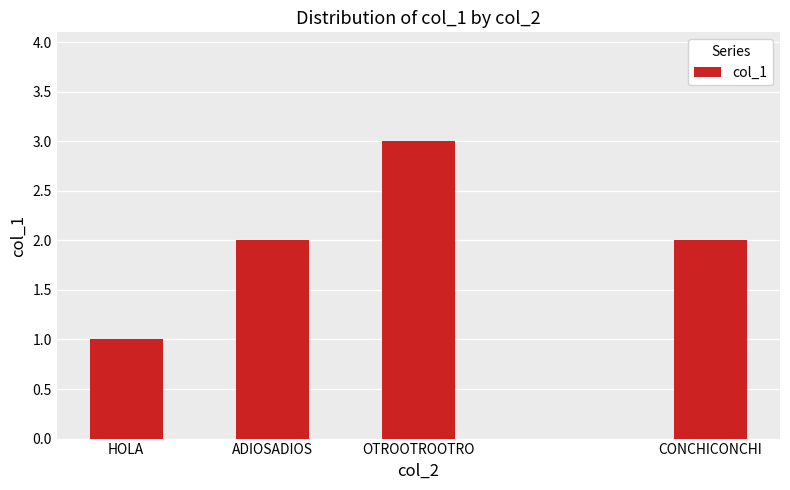

What is the maximum value shown in the chart?

3